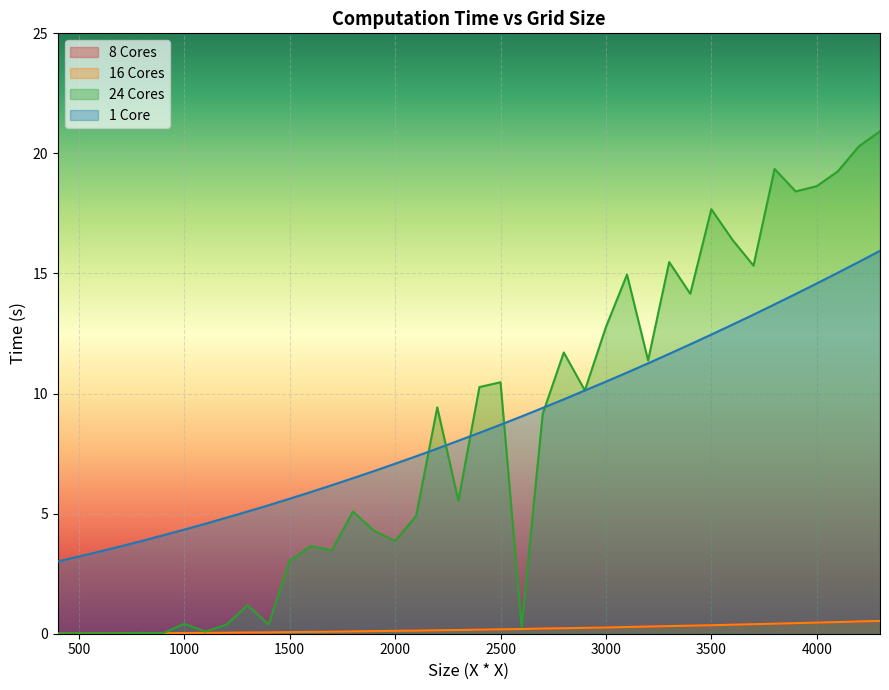

Which series changed the most between 3000 and 4000?

24 Cores